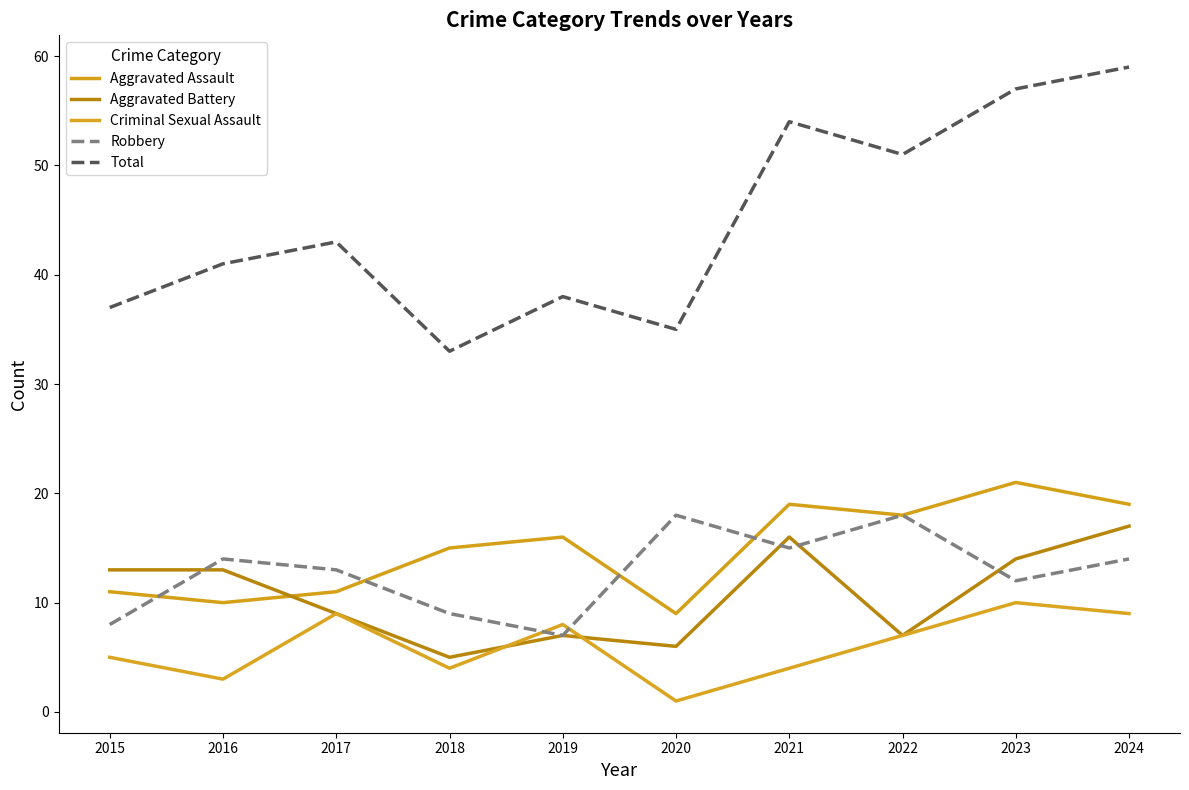

The Criminal Sexual Assault series shows 5 at 2016. True or false?

False